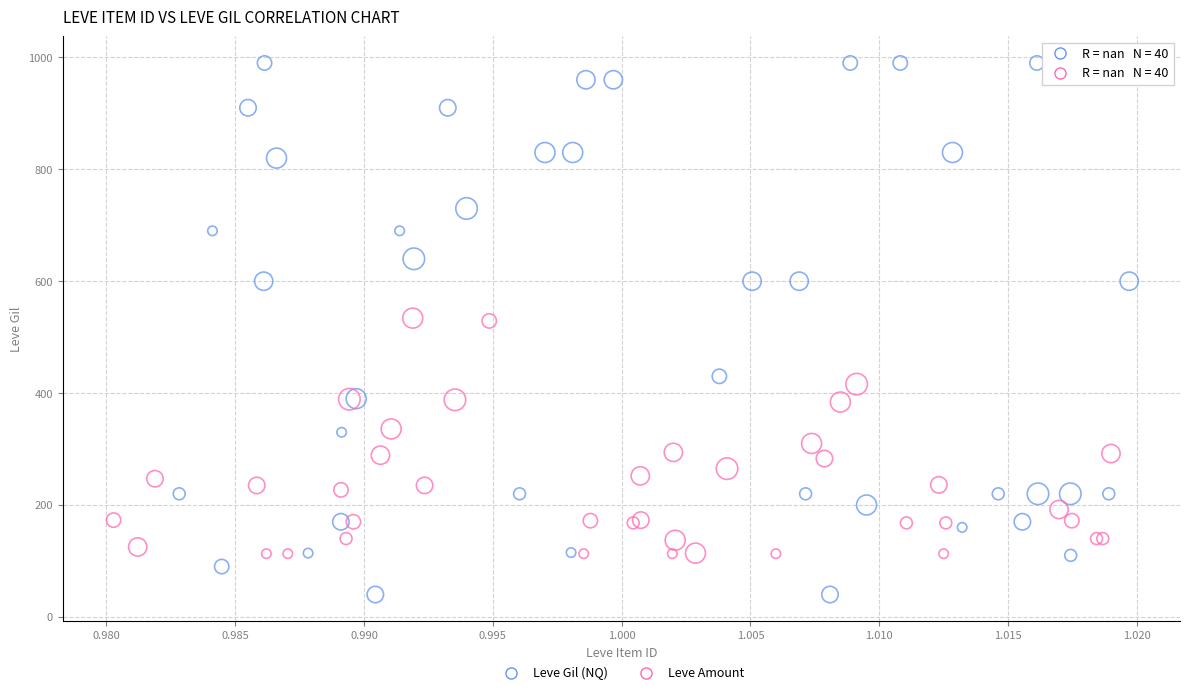

Which series contains the lowest Y value?

Leve Gil (NQ)